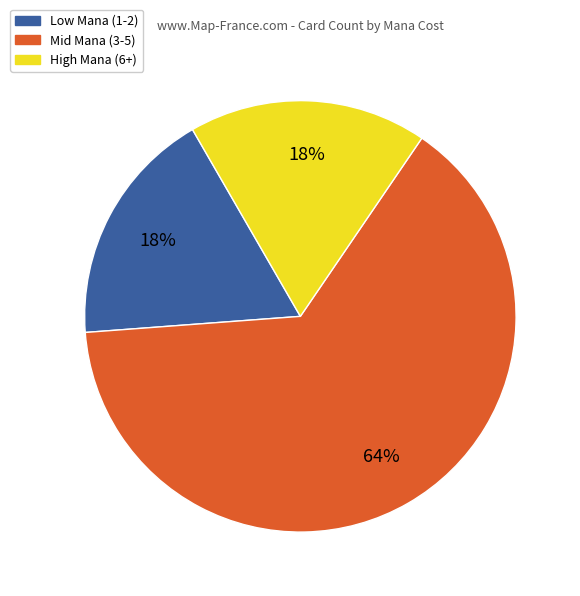

Count the number of slices in the pie.

3